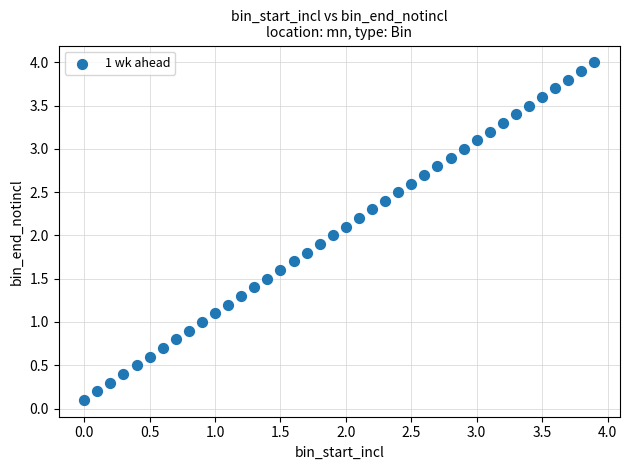

What is the range of Y values (max minus min)?

3.9